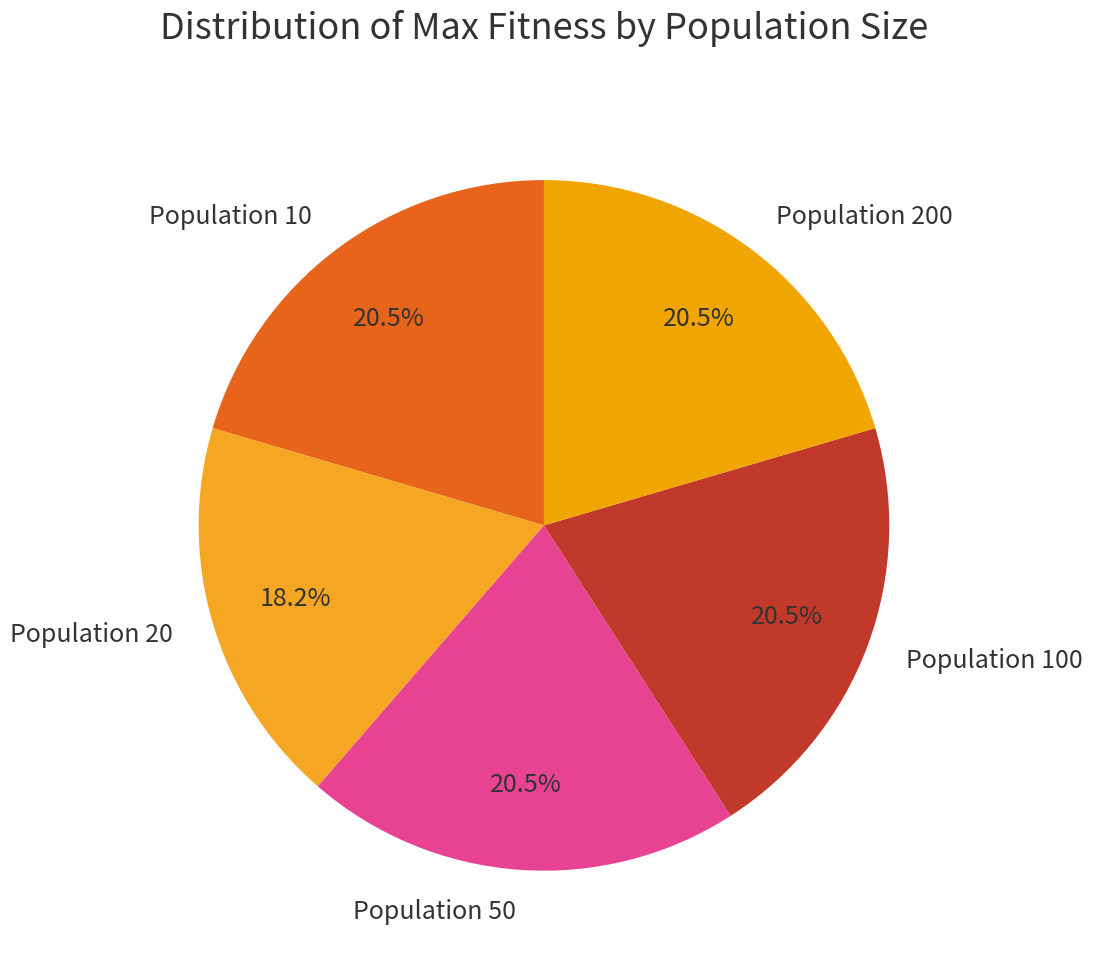

Between Population 100 and Population 20, which is larger?

Population 100